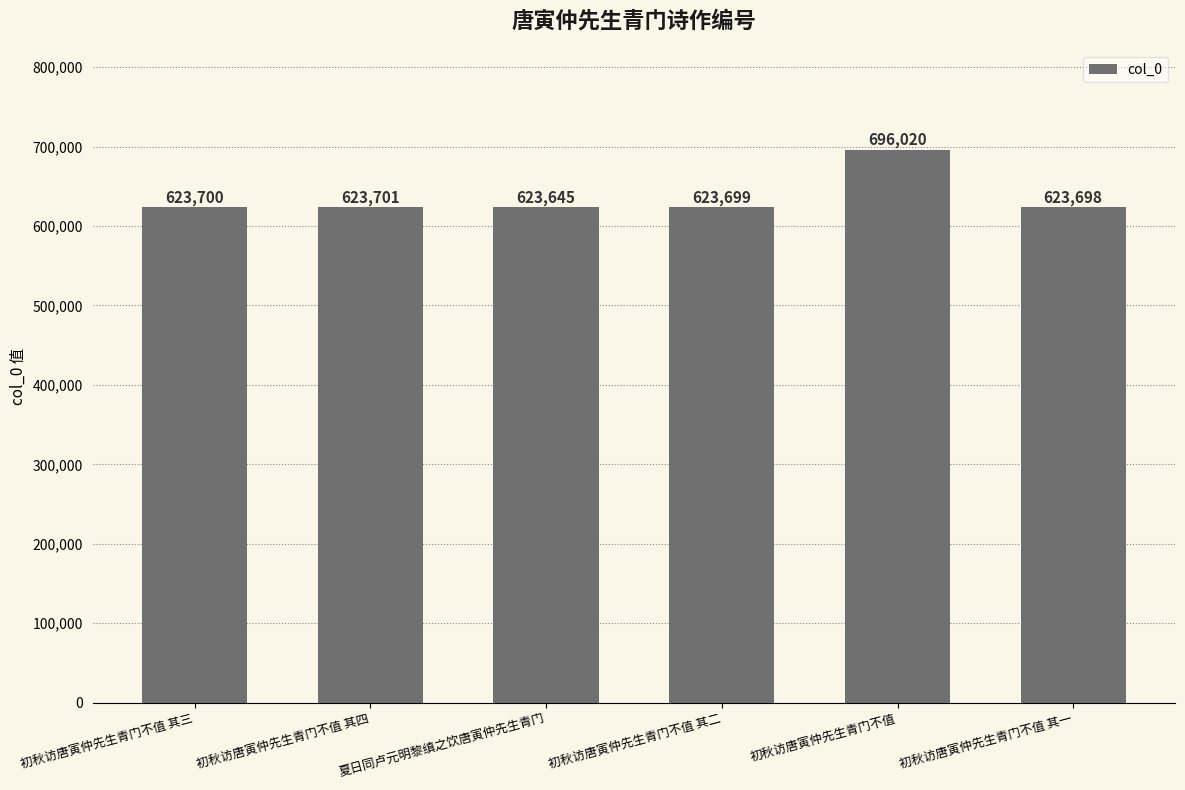

The chart shows a value of 623701 at 初秋访唐寅仲先生青门不值 其四. True or false?

True